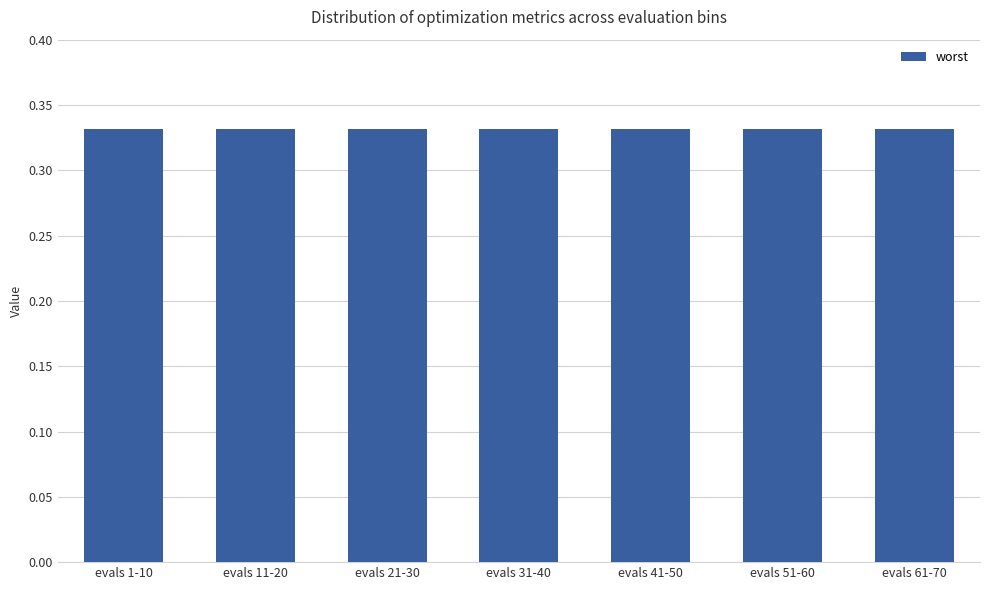

At how many categories does at least one series exceed 0?

7